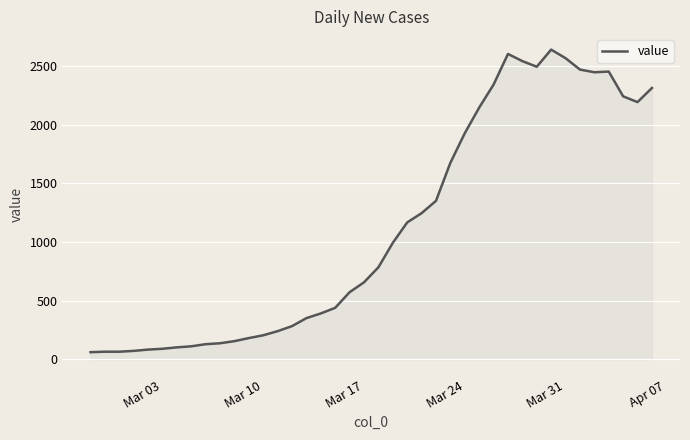

How many lines are shown in the chart?

1